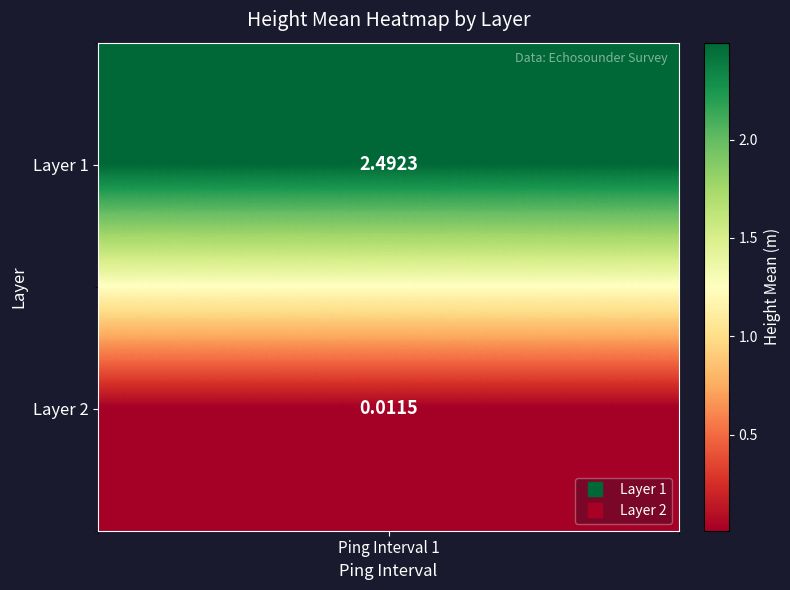

Which label corresponds to the largest value in the chart?

Layer 1